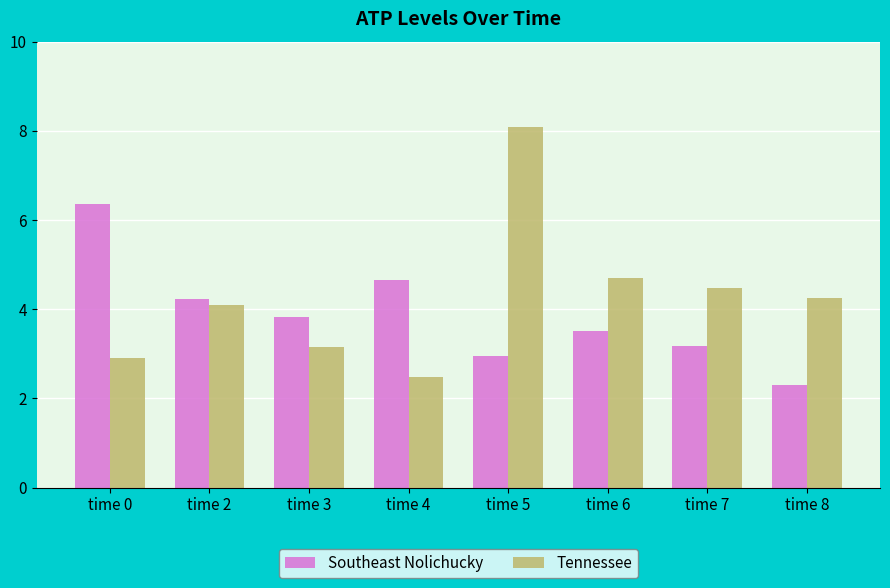

What is the total value across all series at time 8?

6.6